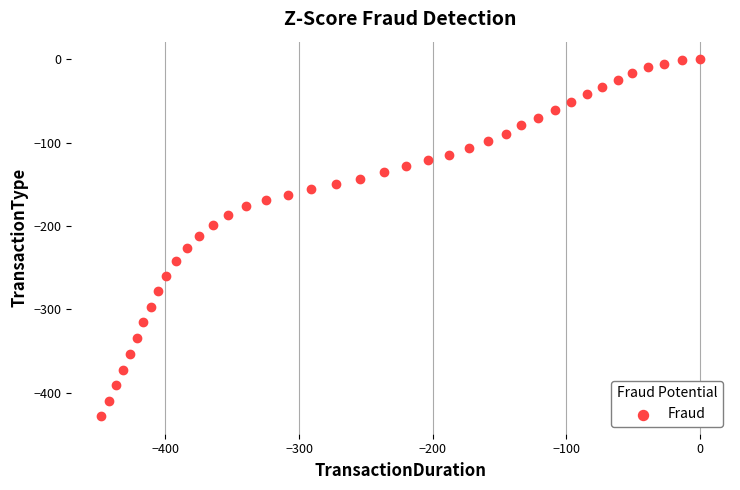

What is the range of X values (max minus min)?

448.0